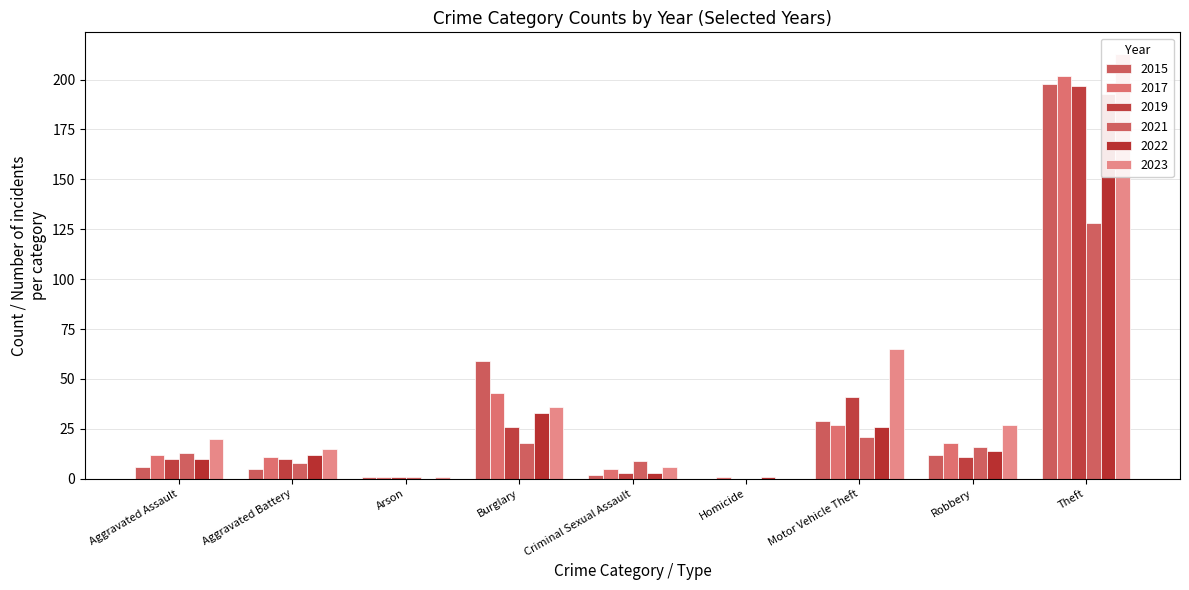

How many data points in 2017 are less than 12?

4